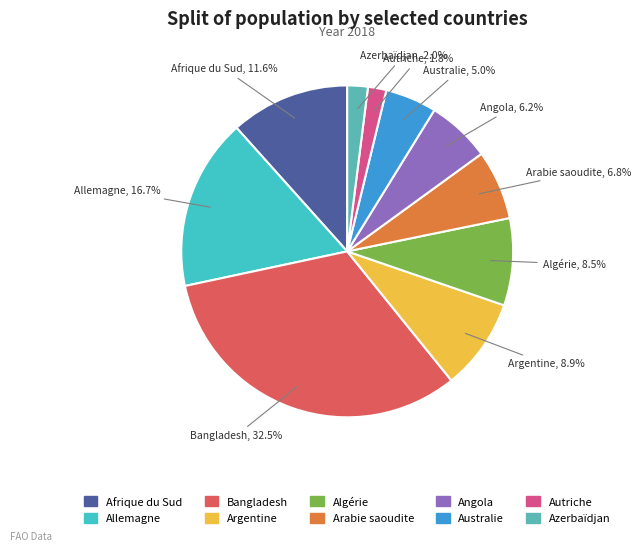

Does Australie account for over 50% of the chart?

No